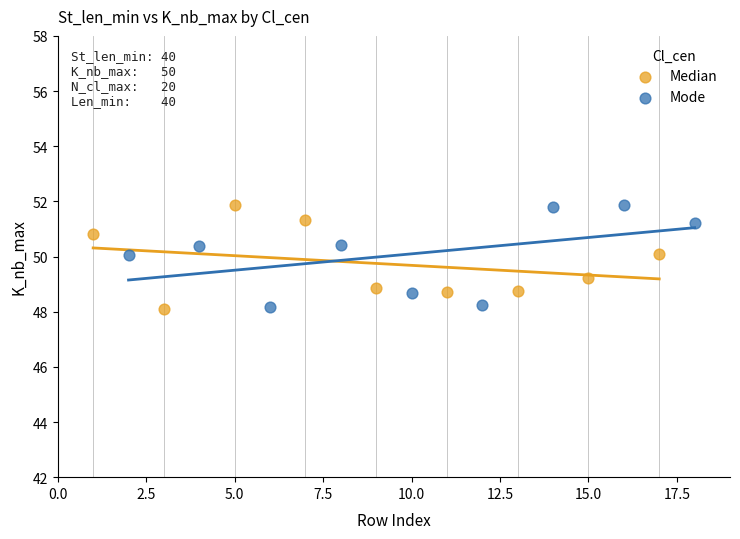

What are all the series names shown in the legend?

Median, Mode